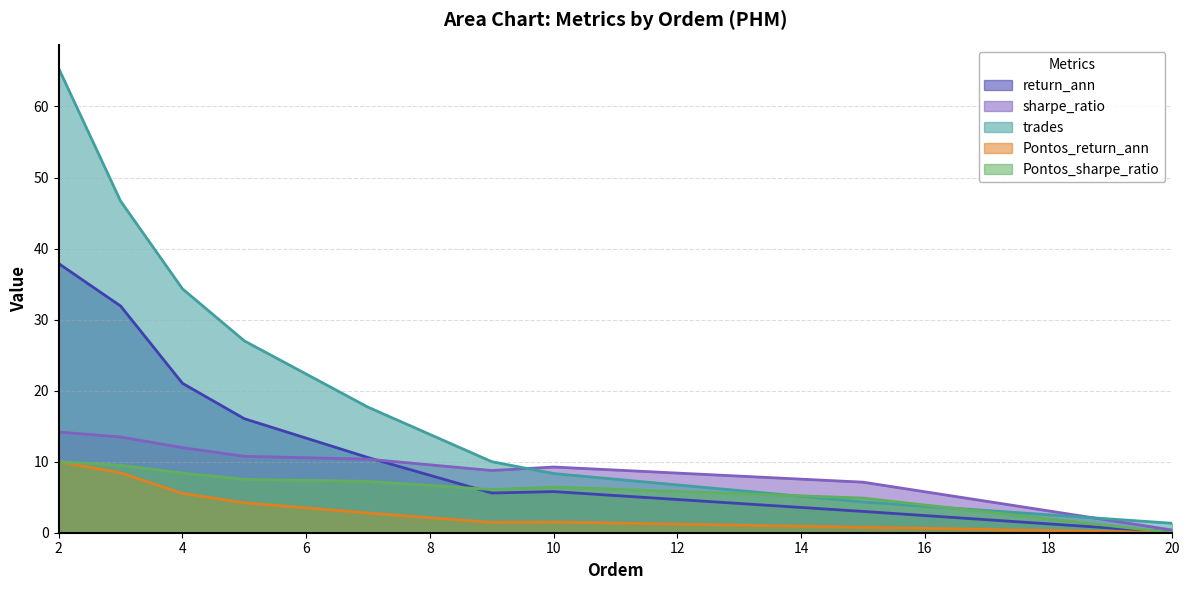

At which label does Pontos_sharpe_ratio first exceed 7?

2